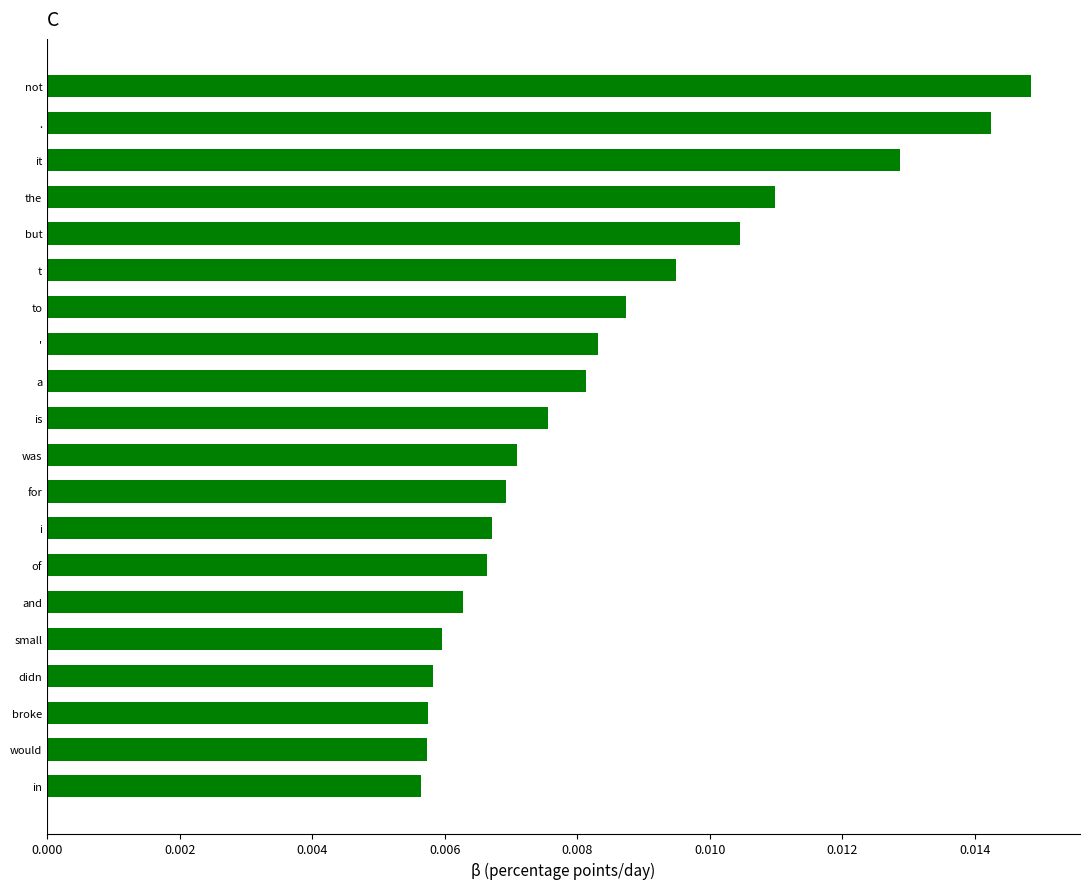

Are the bars grouped side by side (vs. stacked)?

No